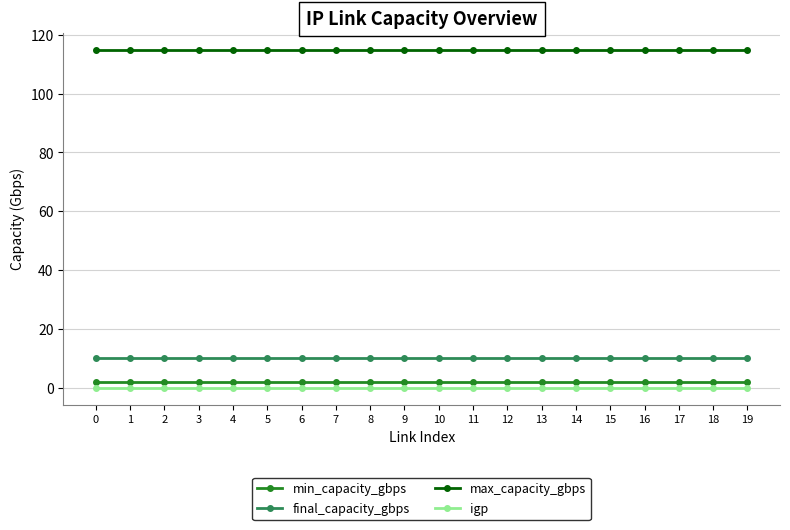

What is the difference between the highest and lowest values at 8?

115